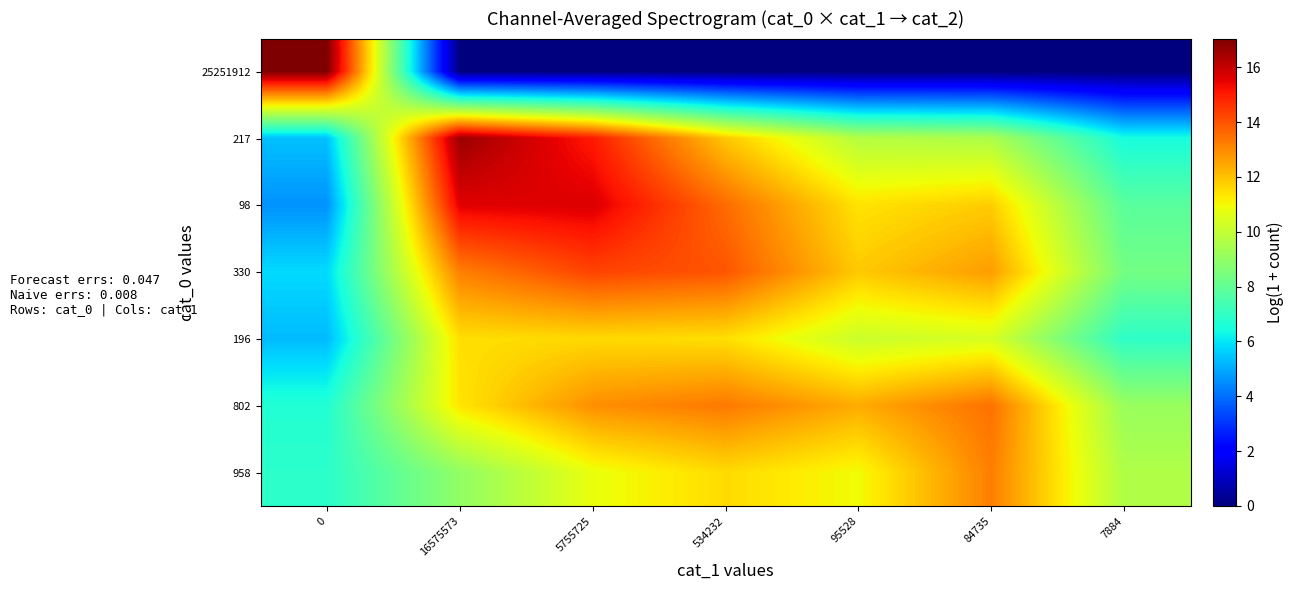

Reading left to right, list all the values displayed in this chart.

25251912: 0=17.0	16575573=0.0	5755725=0.0	534232=0.0	95528=0.0	84735=0.0	7884=0.0
217: 0=5.4	16575573=16.6	5755725=15.0	534232=11.9	95528=9.7	84735=9.5	7884=6.5
98: 0=4.6	16575573=15.6	5755725=15.7	534232=13.5	95528=11.4	84735=11.8	7884=7.8
330: 0=5.8	16575573=13.2	5755725=14.3	534232=14.0	95528=11.9	84735=12.7	7884=8.4
196: 0=5.3	16575573=11.5	5755725=11.6	534232=11.5	95528=10.2	84735=10.4	7884=6.9
802: 0=6.7	16575573=11.3	5755725=12.9	534232=13.3	95528=12.4	84735=13.5	7884=9.1
958: 0=6.9	16575573=9.0	5755725=10.8	534232=11.5	95528=11.0	84735=13.2	7884=9.6